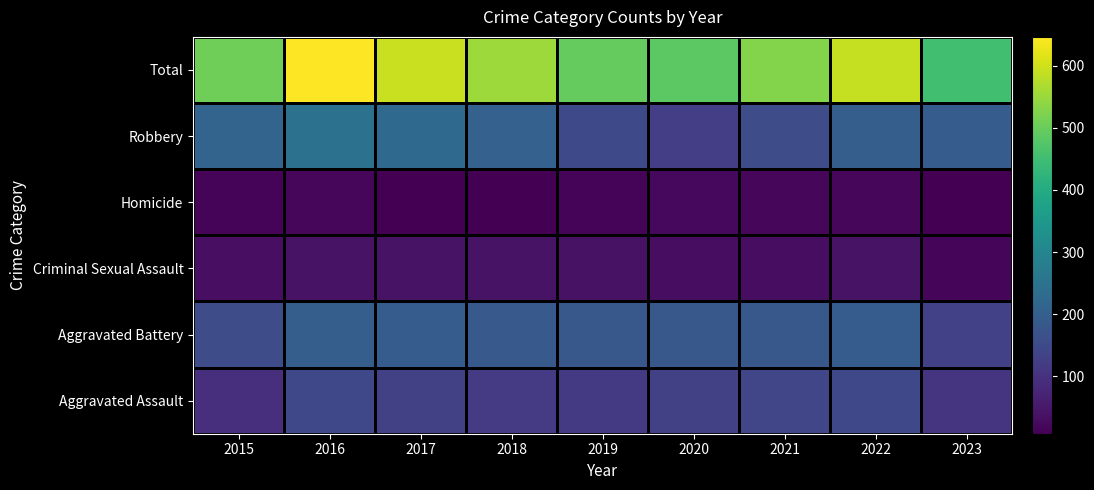

Which has a higher value, 2015 or 2016?

2016